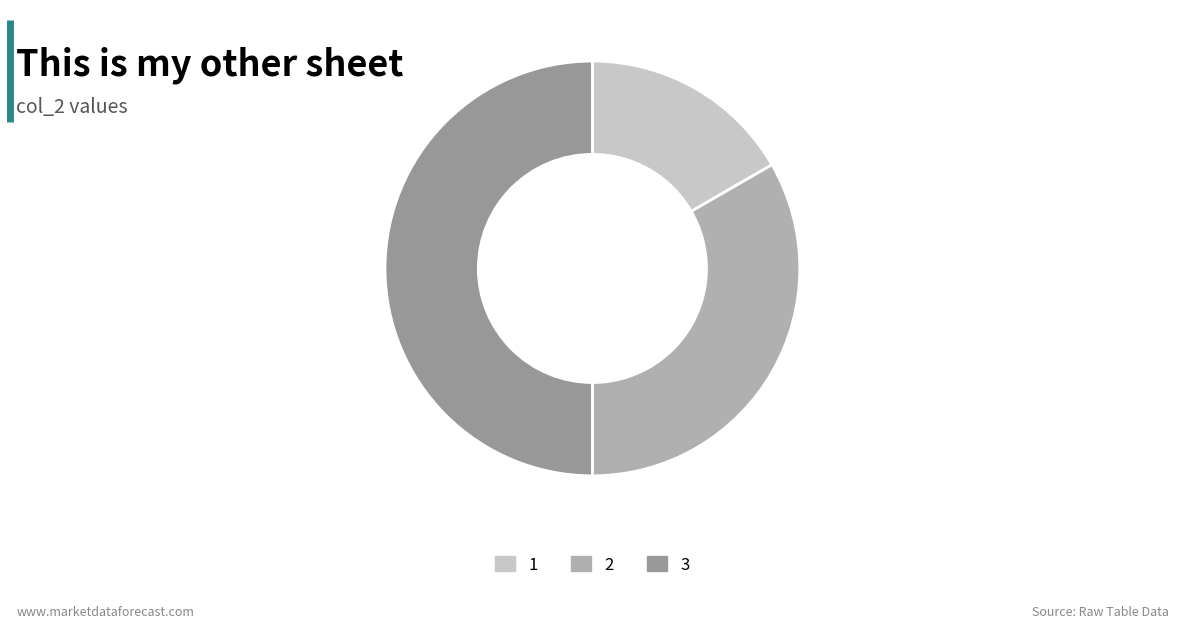

Which category has the smallest portion of the pie?

1